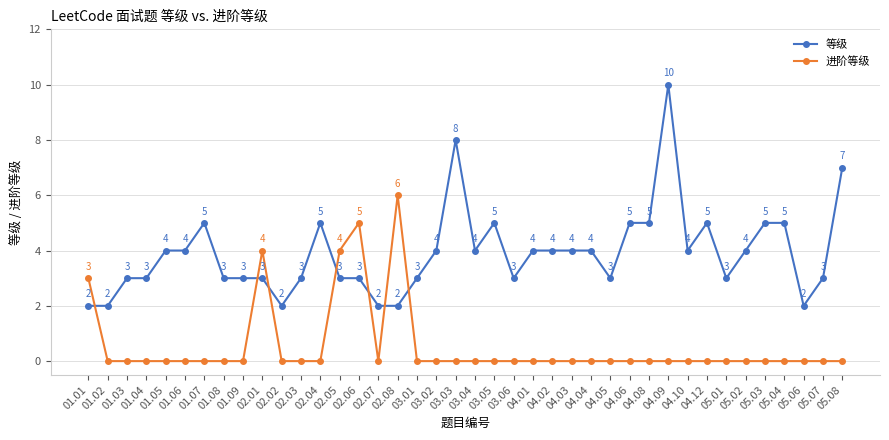

True or false: 等级 has a value of 1 at 02.08.

False